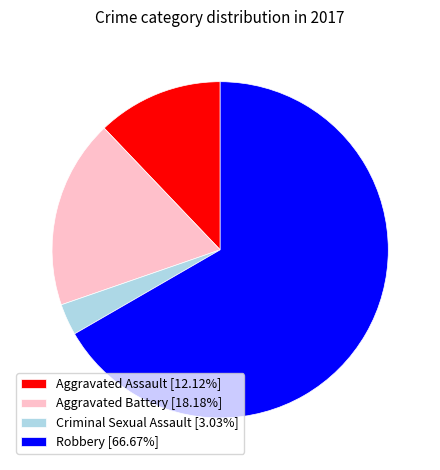

Rank the categories by value from lowest to highest.

Criminal Sexual Assault, Aggravated Assault, Aggravated Battery, Robbery